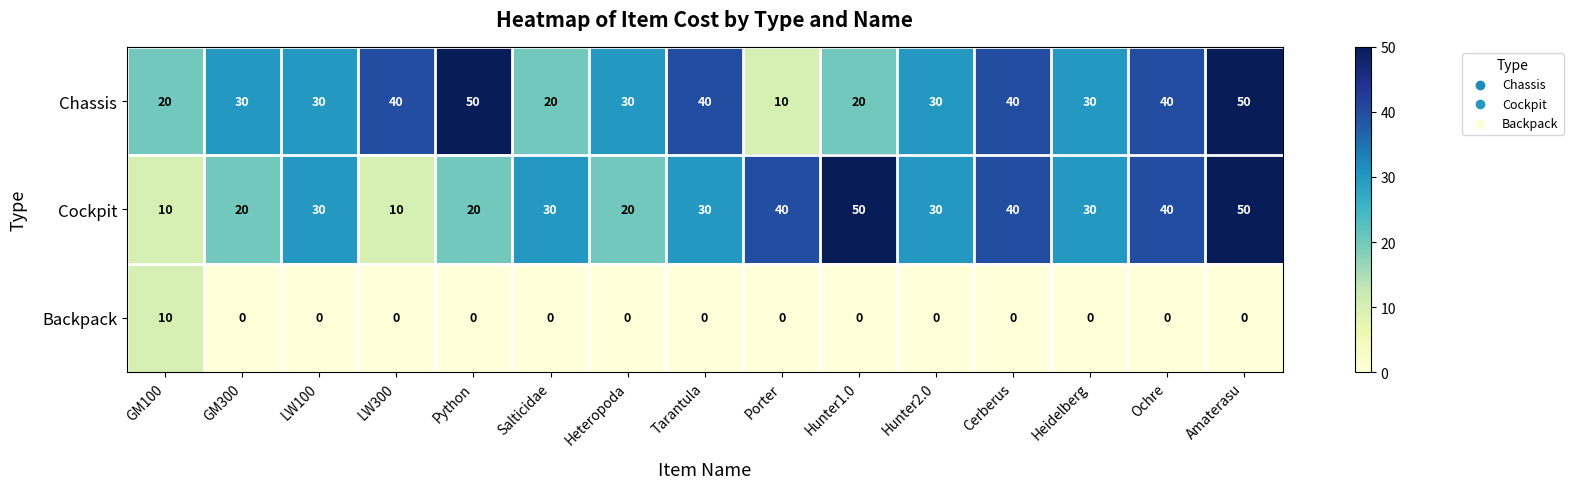

What is the difference between the Backpack values at LW100 and GM100?

10